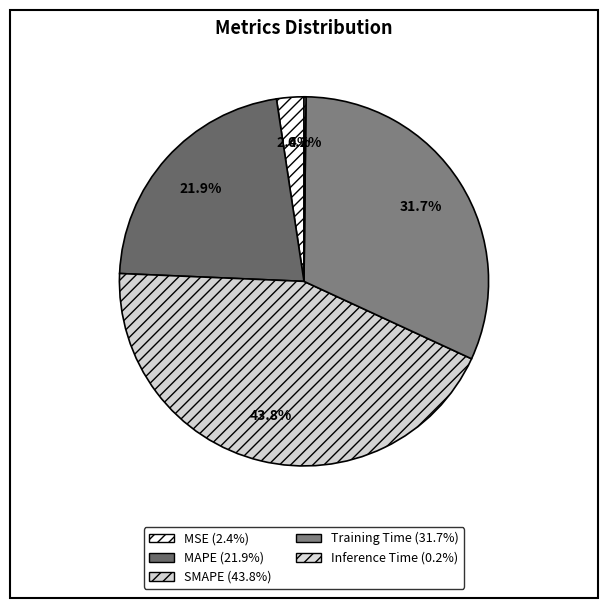

True or false: MSE accounts for 1% of the total.

False